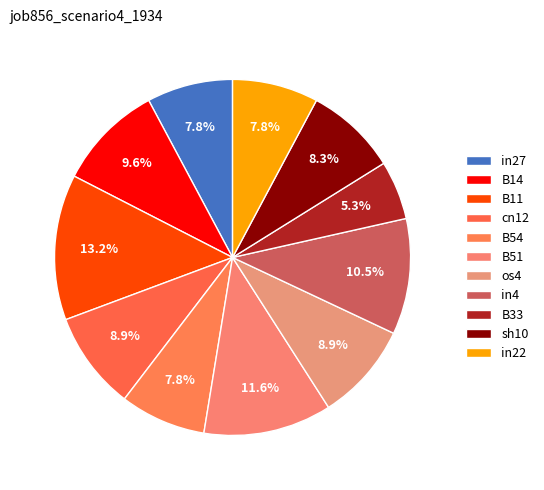

How many segments does this pie chart have?

11